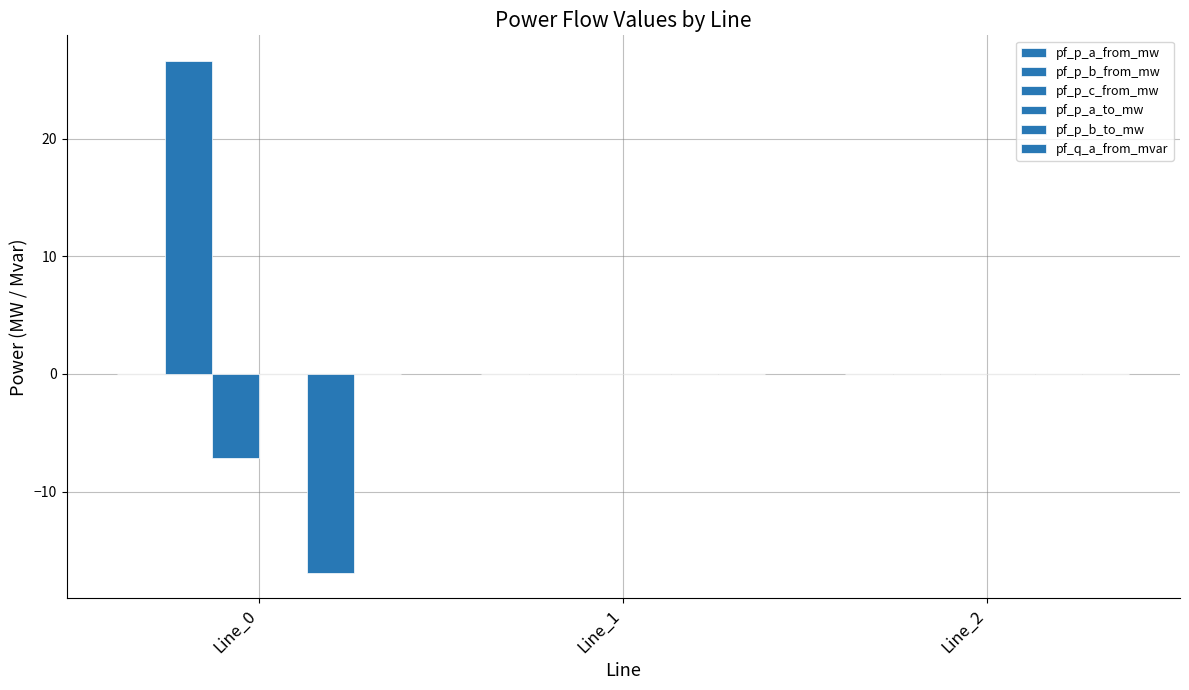

Count the number of data series in this chart.

6